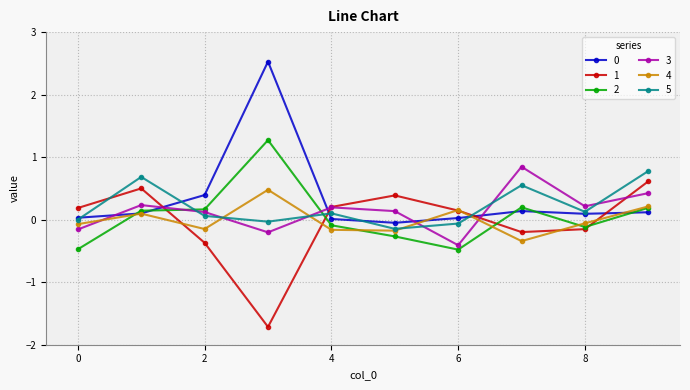

What is the maximum value for 0?

2.5